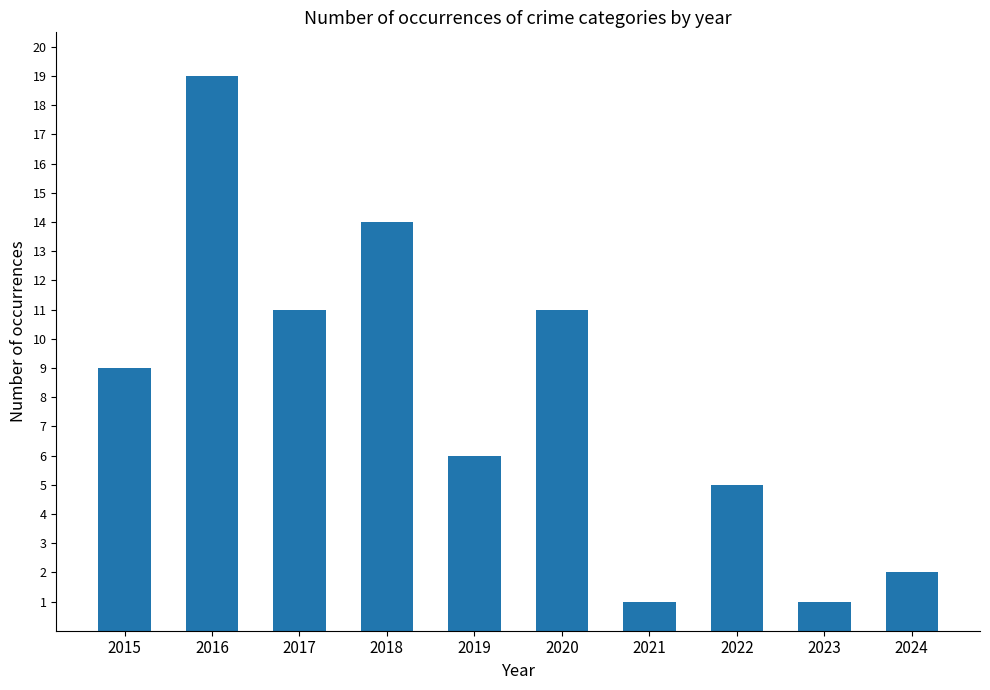

The chart shows a value of 1 at 2023. True or false?

True